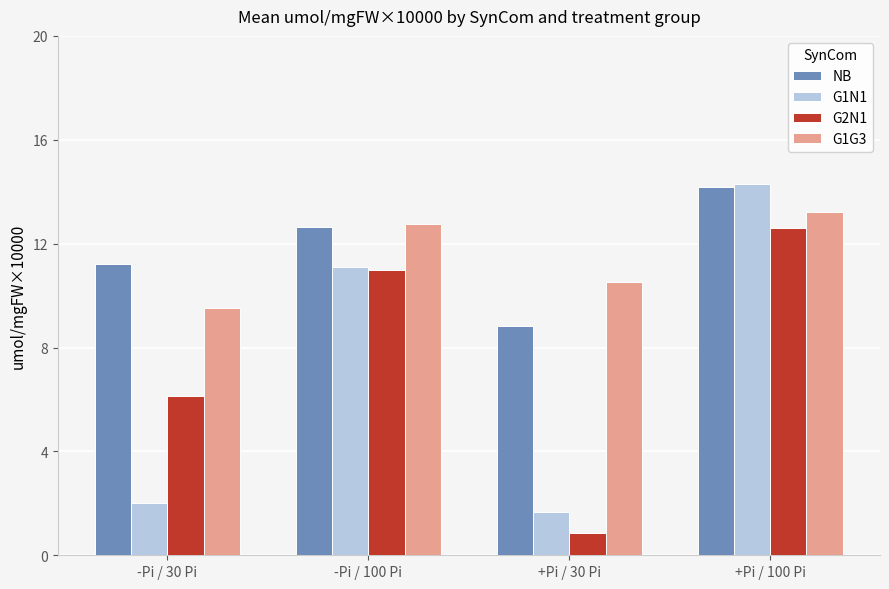

At how many categories does at least one series exceed 5?

4